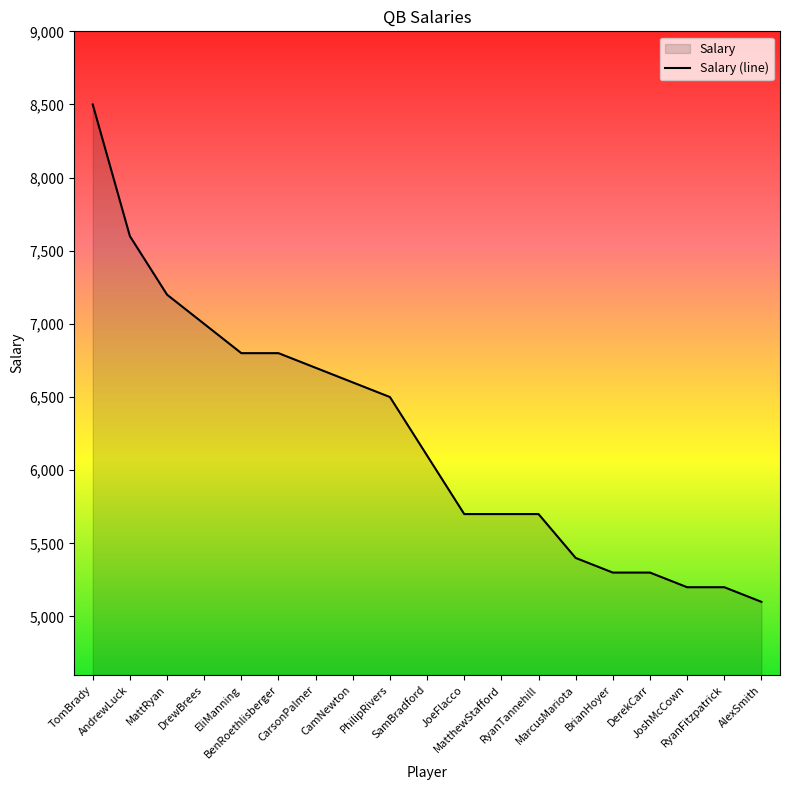

What is the change in value from TomBrady to PhilipRivers?

-2000